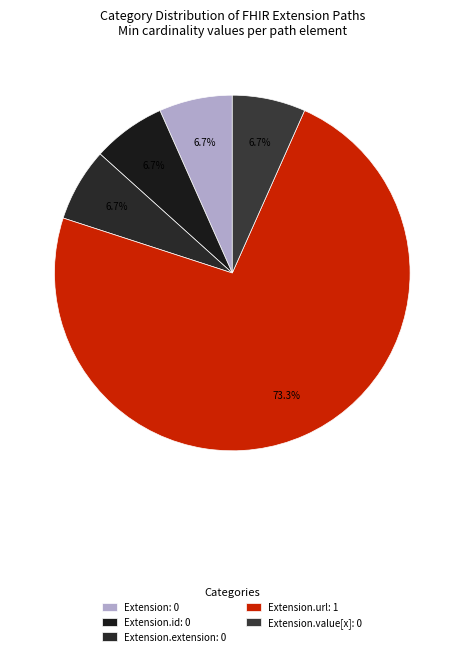

To the nearest percent, what is the difference between the largest and smallest slice percentages?

67%